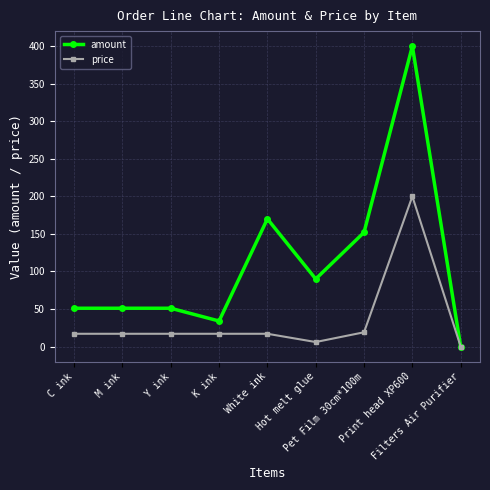

The amount series shows 51 at M ink. True or false?

True